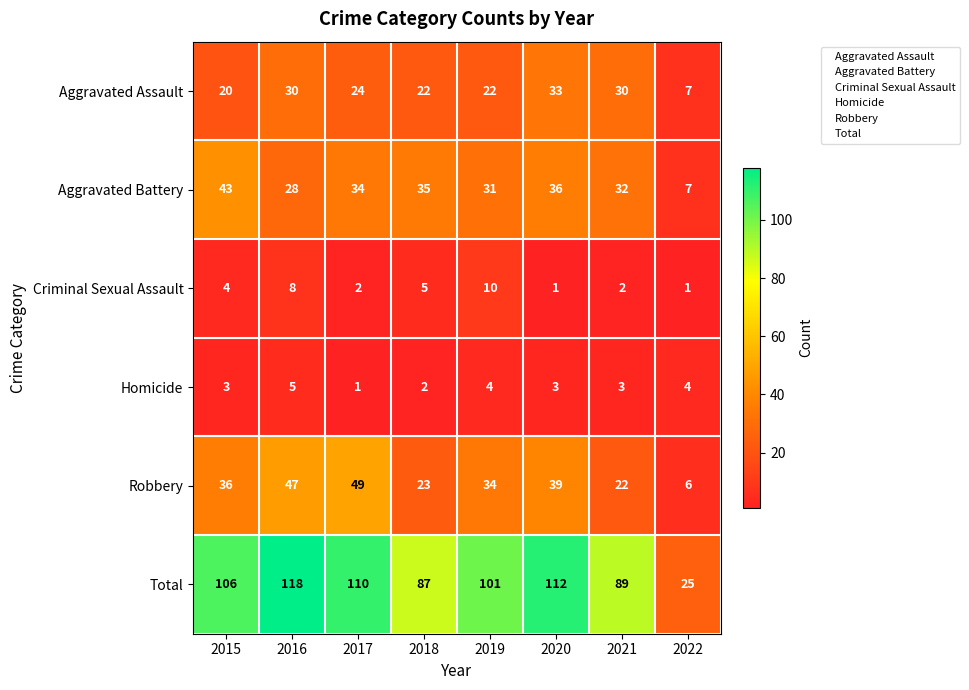

What is the lowest value of the Total series?

25